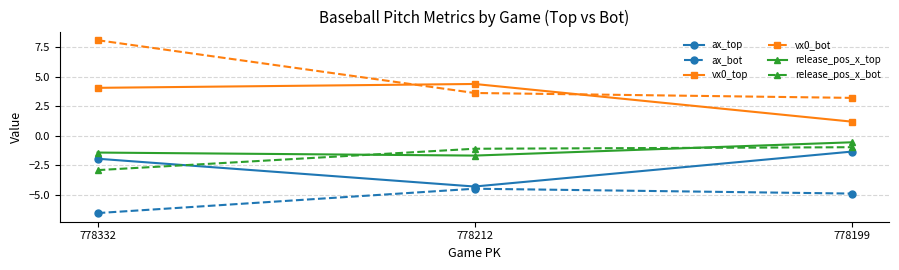

What is the difference between the highest and lowest values at 778212?

8.9